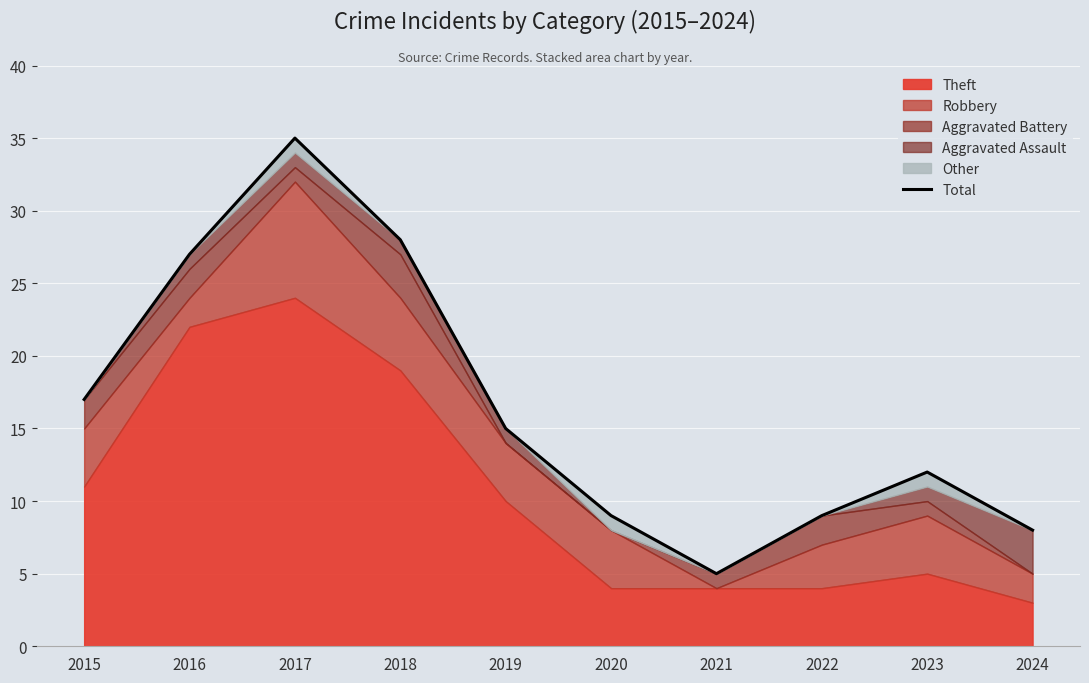

What is the smallest value displayed?

5